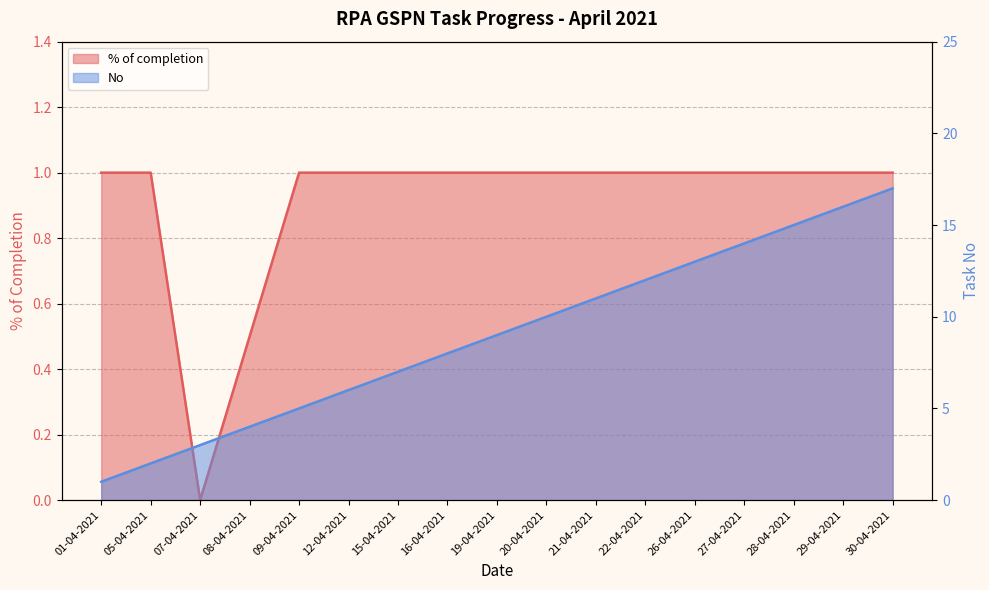

Is it true that No equals 1.0 at 01-04-2021?

True